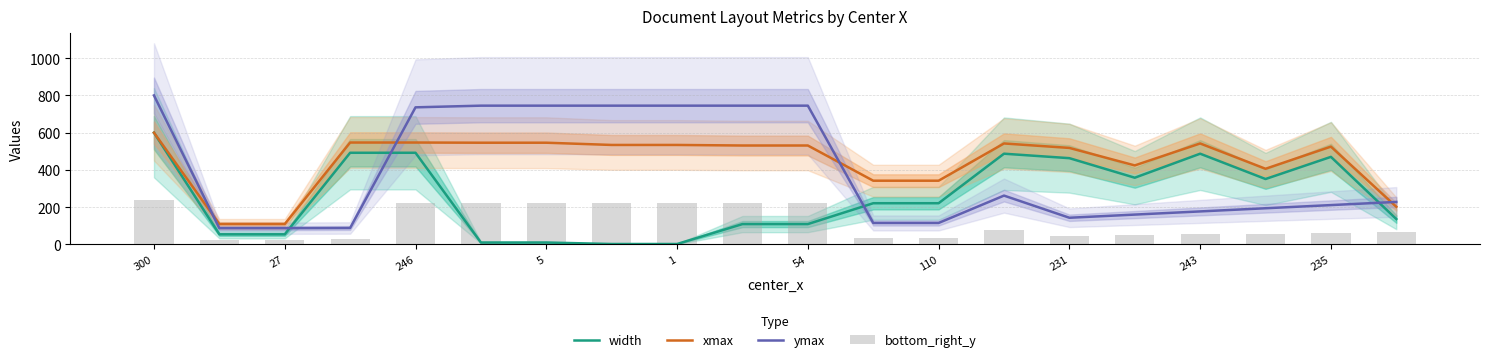

How many data points in xmax are less than 531?

9